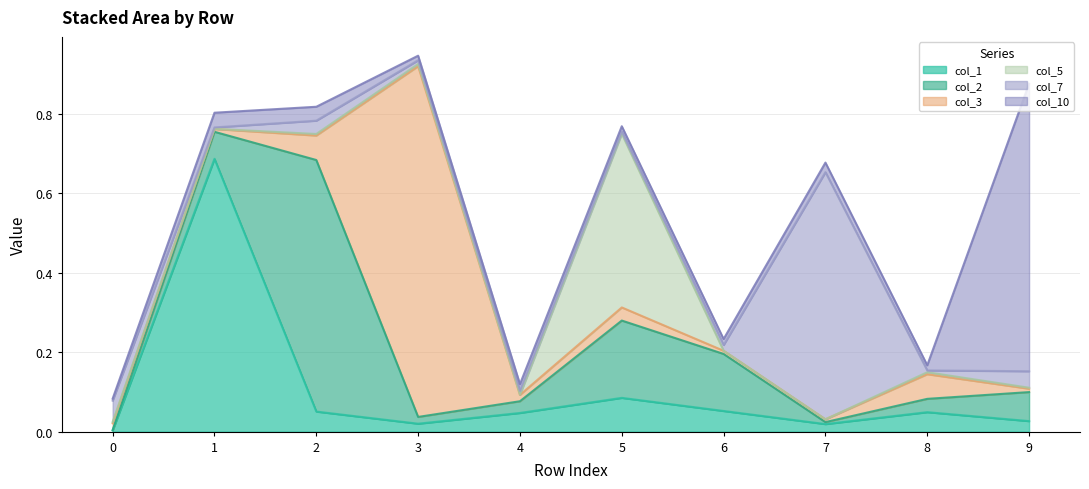

What is the difference between the highest and lowest values at 6?

0.1